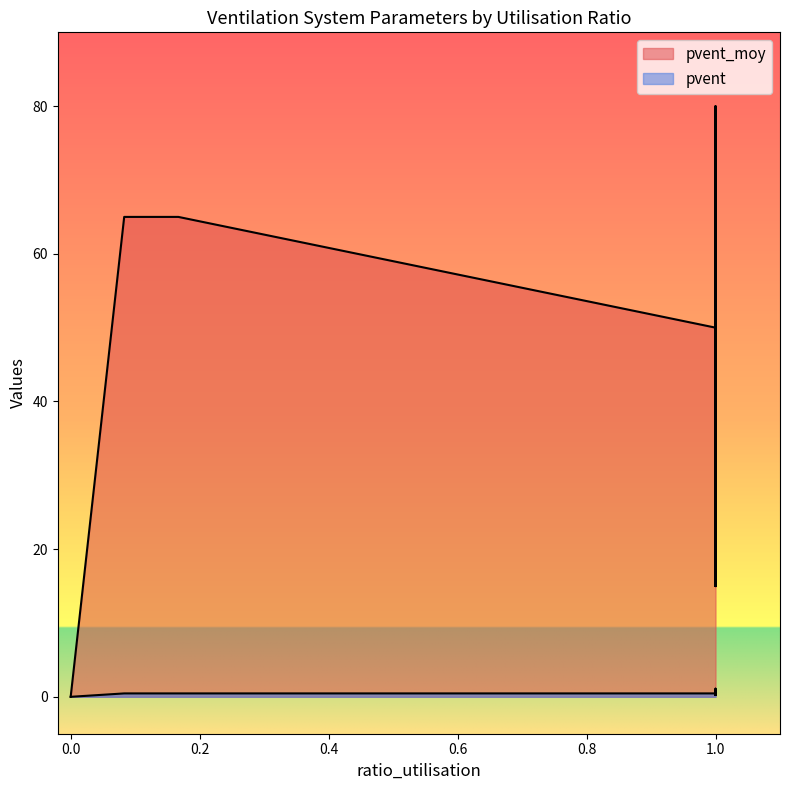

Which category has the highest value in the pvent_moy series?

1